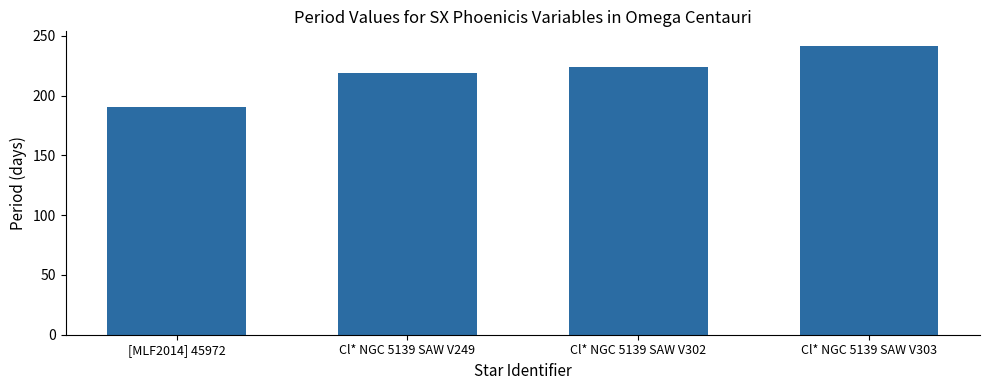

How many series are shown in this chart?

1